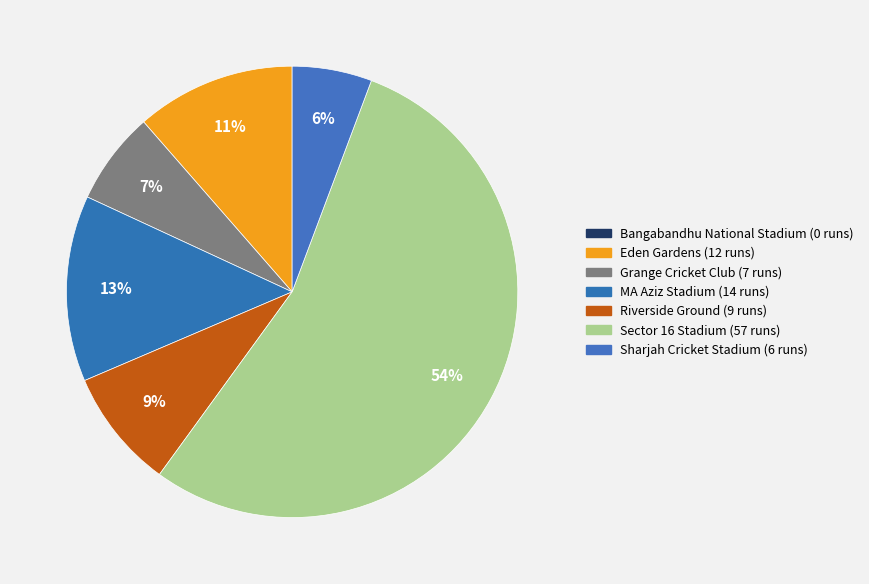

What percentage do MA Aziz Stadium and Sector 16 Stadium together represent?

67.6%